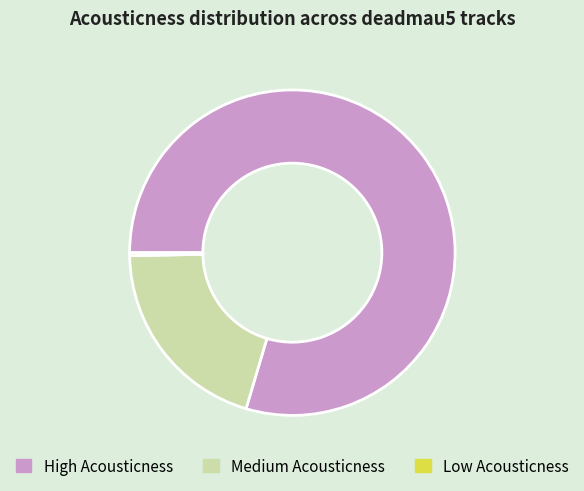

Is the sum of Medium Acousticness and Low Acousticness greater than half?

No